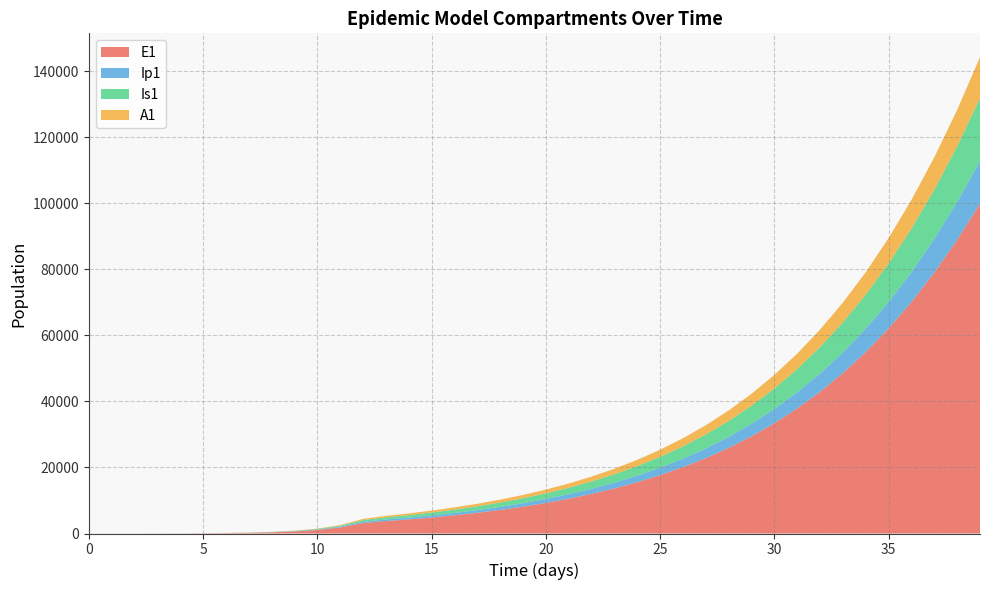

Reading right to left, list all the values displayed in this chart.

E1: 39=99959.4	38=88969.4	37=79053.1	36=70136.0	35=62141.2	34=54992.2	33=48614.3	32=42935.9	31=37889.5	30=33411.9	29=29444.4	28=25933.4	27=22829.6	26=20088.4	25=17669.5	24=15536.6	23=13657.1	22=12001.7	21=10544.6	20=9262.5	19=8134.9	18=7143.7	17=6272.8	16=5508.7	15=4840.5	14=4262.2	13=3777.1	12=3174.6	11=1841.6	10=1068.2	9=619.5	8=359.3	7=208.4	6=120.8	5=70.1	4=40.6	3=23.4	2=13.2	1=6.4	0=0.0
Ip1: 39=12936.3	38=11500.8	37=10208.6	36=9048.9	35=8011.0	34=7084.4	33=6258.8	32=5524.7	31=4873.0	30=4295.3	29=3783.8	28=3331.5	27=2931.9	26=2579.2	25=2268.1	24=1993.9	23=1752.4	22=1539.8	21=1352.6	20=1188.0	19=1043.3	18=916.2	17=804.6	16=707.0	15=622.1	14=549.1	13=486.6	12=387.4	11=224.7	10=130.3	9=75.6	8=43.8	7=25.4	6=14.7	5=8.5	4=4.9	3=2.7	2=1.4	1=0.5	0=0.0
Is1: 39=18990.2	38=16848.0	37=14927.4	36=13210.1	35=11678.1	34=10314.1	33=9101.9	32=8026.3	31=7073.3	30=6229.9	29=5484.4	28=4825.9	27=4244.8	26=3732.4	25=3280.9	24=2883.3	23=2533.2	22=2225.2	21=1954.3	20=1716.1	19=1506.6	18=1322.4	17=1160.0	16=1016.3	15=887.4	14=767.5	13=647.8	12=505.2	11=293.1	10=170.1	9=98.8	8=57.5	7=33.6	6=19.8	5=11.9	4=7.5	3=5.1	2=4.1	1=4.1	0=5.0
A1: 39=12447.8	38=11054.3	37=9802.7	36=8681.5	35=7679.9	34=6786.9	33=5992.5	32=5286.8	31=4661.0	30=4106.7	29=3616.4	28=3183.1	27=2800.5	26=2463.0	25=2165.5	24=1903.3	23=1672.5	22=1469.3	21=1290.6	20=1133.4	19=995.2	18=873.7	17=766.9	16=672.8	15=589.6	14=514.9	13=444.9	12=350.5	11=203.2	10=117.8	9=68.3	8=39.5	7=22.8	6=13.1	5=7.4	4=4.1	3=2.1	2=1.0	1=0.3	0=0.0